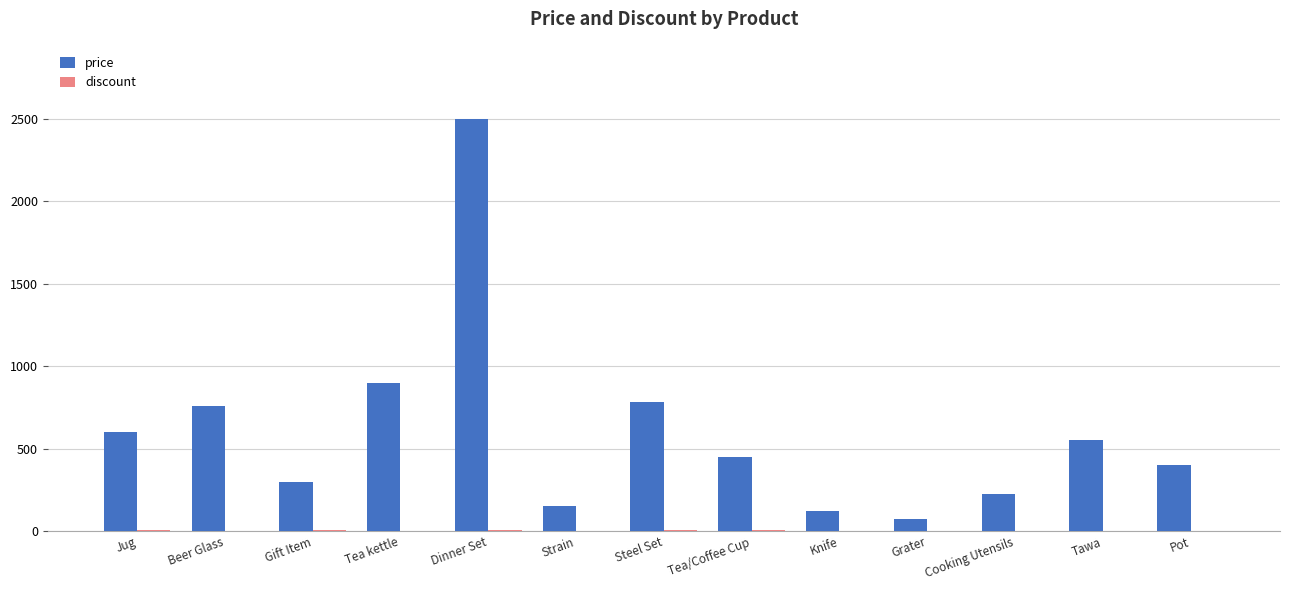

What is the greatest value displayed?

2500